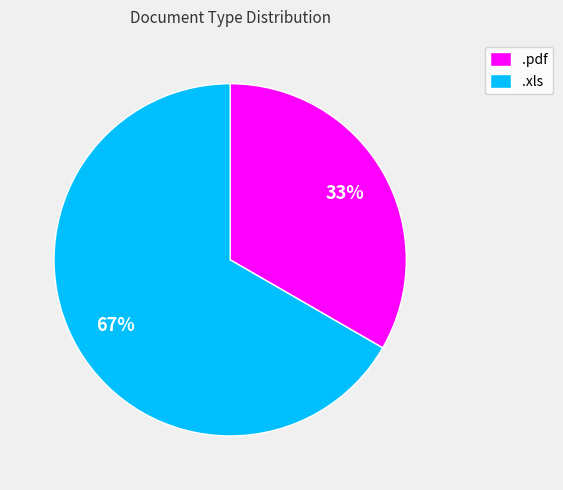

To the nearest percent, what portion does .xls represent?

67%